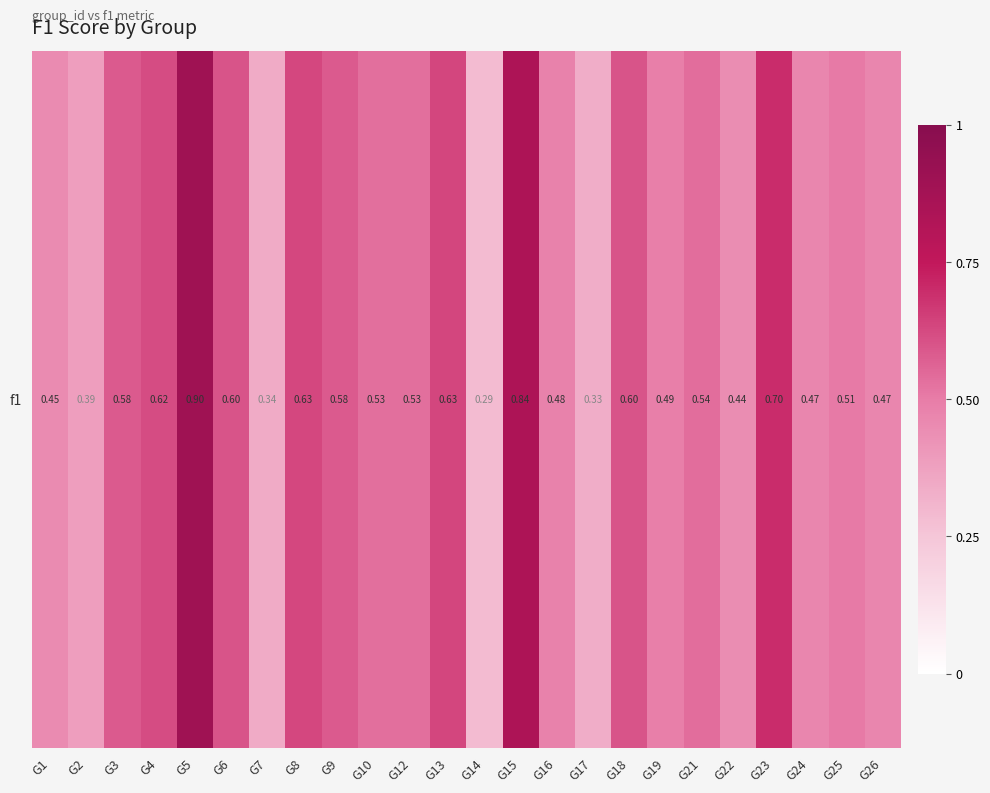

What is the sum of all values?

12.9